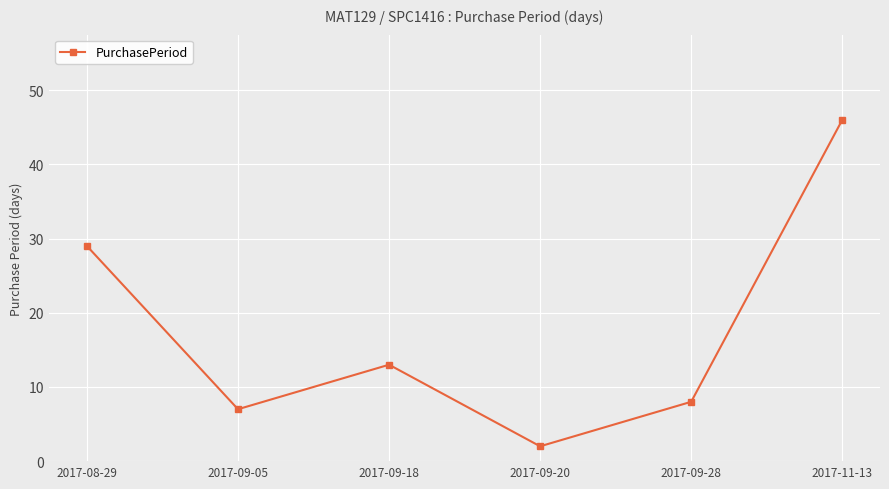

Rank the categories by value from lowest to highest.

2017-09-20, 2017-09-05, 2017-09-28, 2017-09-18, 2017-08-29, 2017-11-13